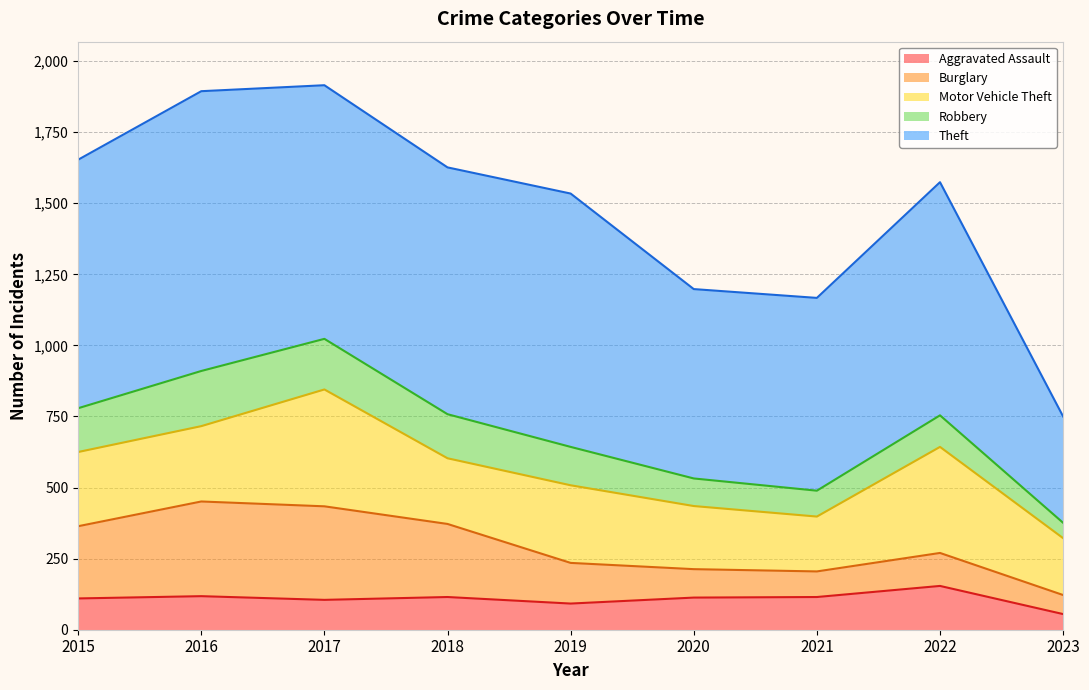

How many interior local peaks does the Motor Vehicle Theft series have?

3